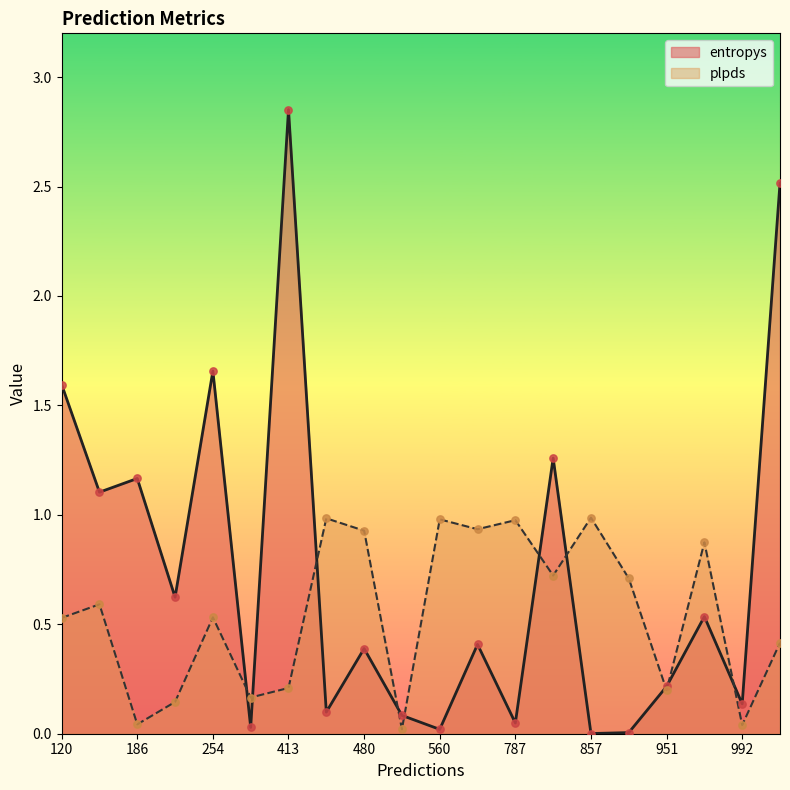

At which category is the sum across all series the highest?

413